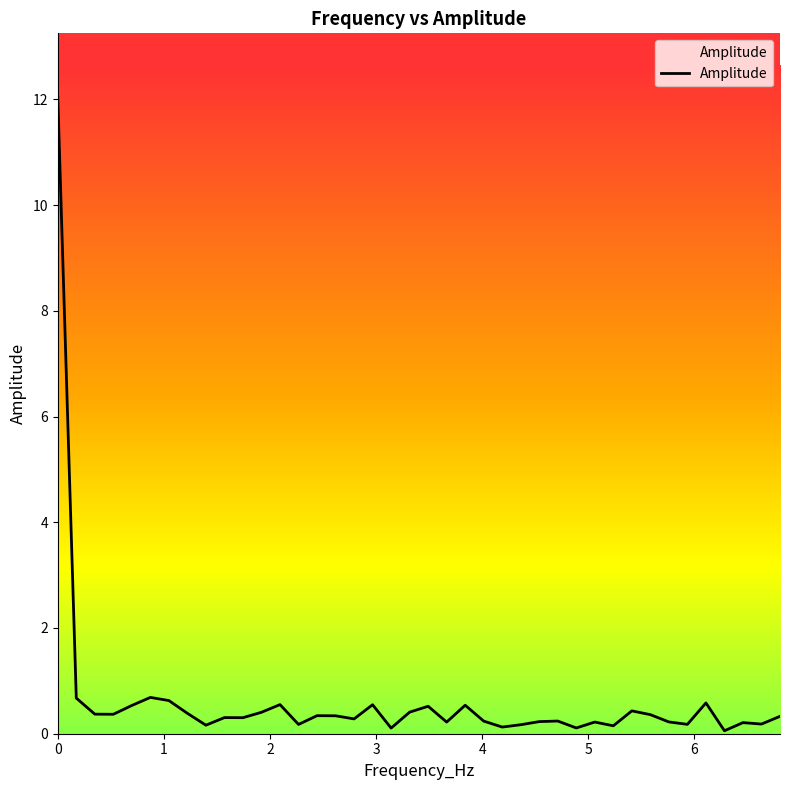

What is the difference between the maximum and minimum values?

12.0